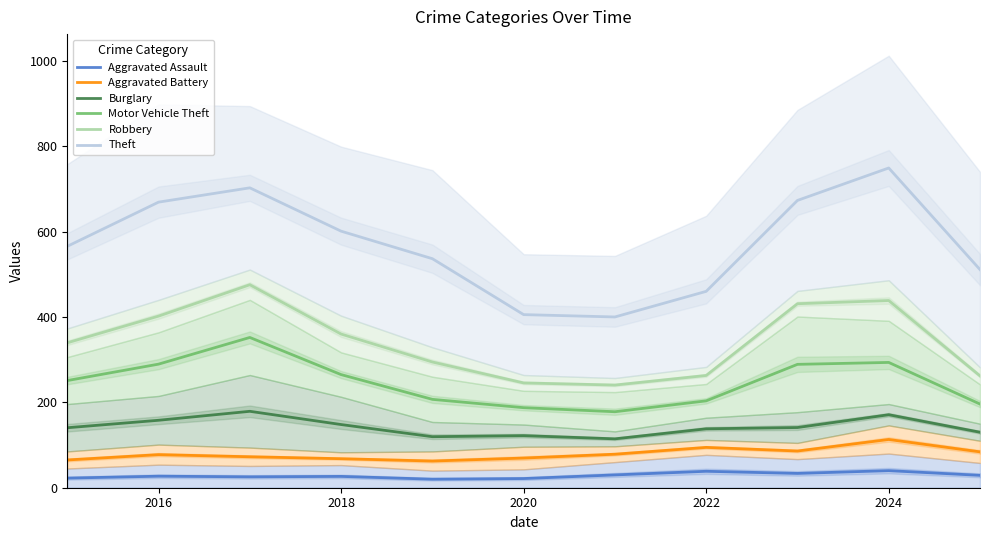

True or false: Aggravated Battery and Robbery intersect in this chart.

False